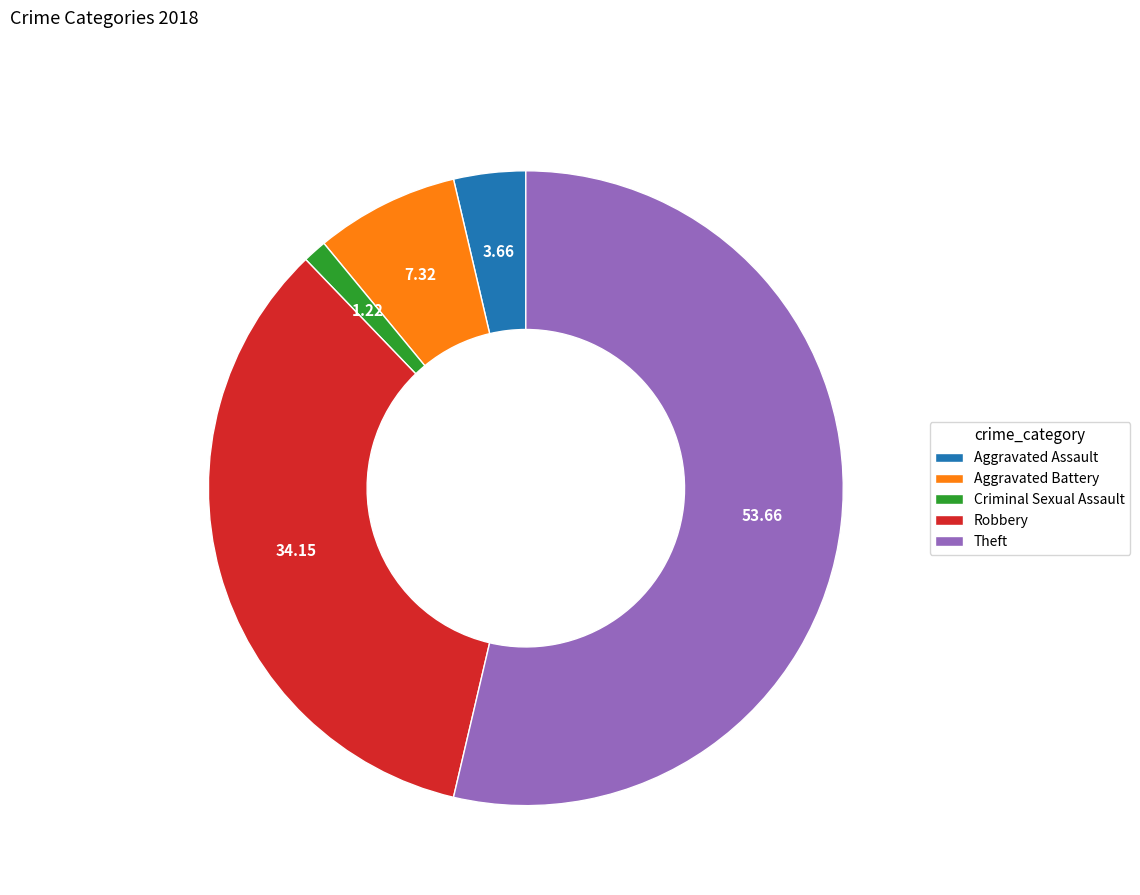

Do Aggravated Battery and Aggravated Assault together represent more than half of the pie?

No